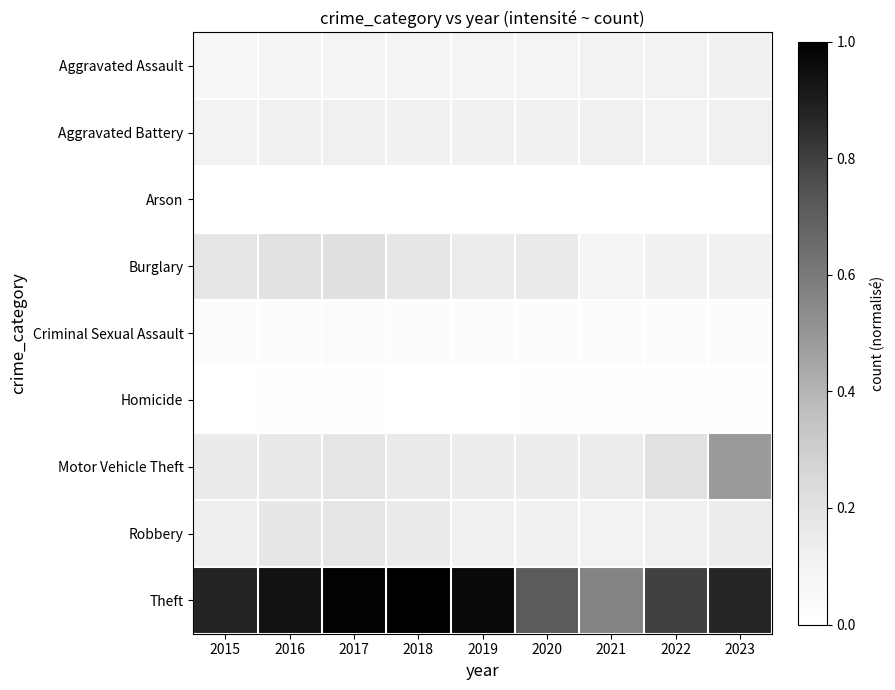

Reading right to left, transcribe all the data shown in this chart.

Aggravated Assault: 2023=0.1	2022=0.1	2021=0.1	2020=0.1	2019=0.1	2018=0.1	2017=0.1	2016=0.1	2015=0.1
Aggravated Battery: 2023=0.1	2022=0.1	2021=0.1	2020=0.1	2019=0.1	2018=0.1	2017=0.1	2016=0.1	2015=0.1
Arson: 2023=0.0	2022=0.0	2021=0.0	2020=0.0	2019=0.0	2018=0.0	2017=0.0	2016=0.0	2015=0.0
Burglary: 2023=0.1	2022=0.1	2021=0.1	2020=0.2	2019=0.1	2018=0.2	2017=0.2	2016=0.2	2015=0.2
Criminal Sexual Assault: 2023=0.0	2022=0.0	2021=0.0	2020=0.0	2019=0.0	2018=0.0	2017=0.0	2016=0.0	2015=0.0
Homicide: 2023=0.0	2022=0.0	2021=0.0	2020=0.0	2019=0.0	2018=0.0	2017=0.0	2016=0.0	2015=0.0
Motor Vehicle Theft: 2023=0.5	2022=0.2	2021=0.1	2020=0.1	2019=0.1	2018=0.2	2017=0.2	2016=0.2	2015=0.2
Robbery: 2023=0.1	2022=0.1	2021=0.1	2020=0.1	2019=0.1	2018=0.2	2017=0.2	2016=0.2	2015=0.1
Theft: 2023=0.9	2022=0.8	2021=0.6	2020=0.7	2019=1.0	2018=1.0	2017=1.0	2016=0.9	2015=0.9